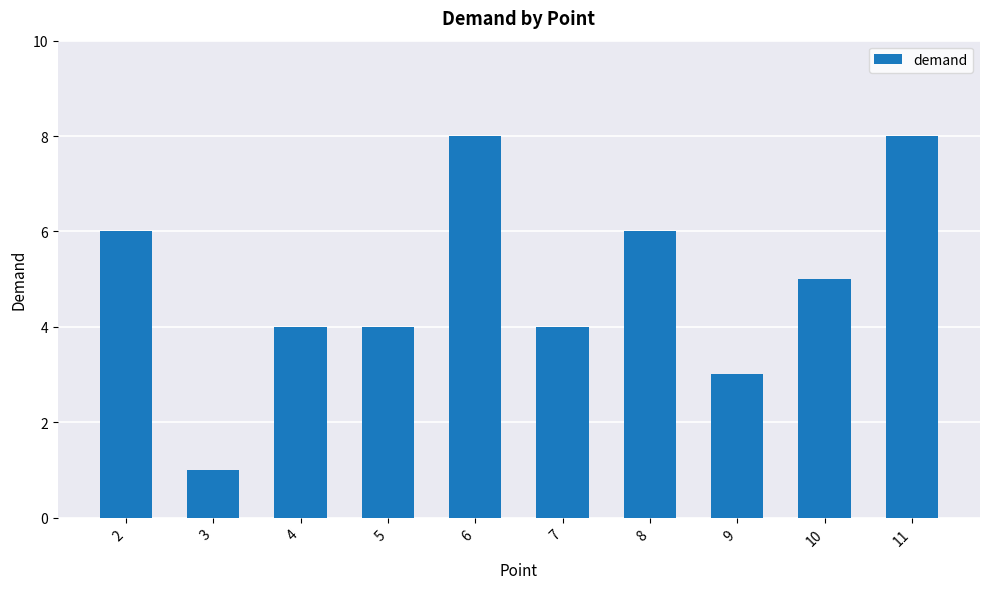

Reading right to left, transcribe all the data shown in this chart.

11=8	10=5	9=3	8=6	7=4	6=8	5=4	4=4	3=1	2=6